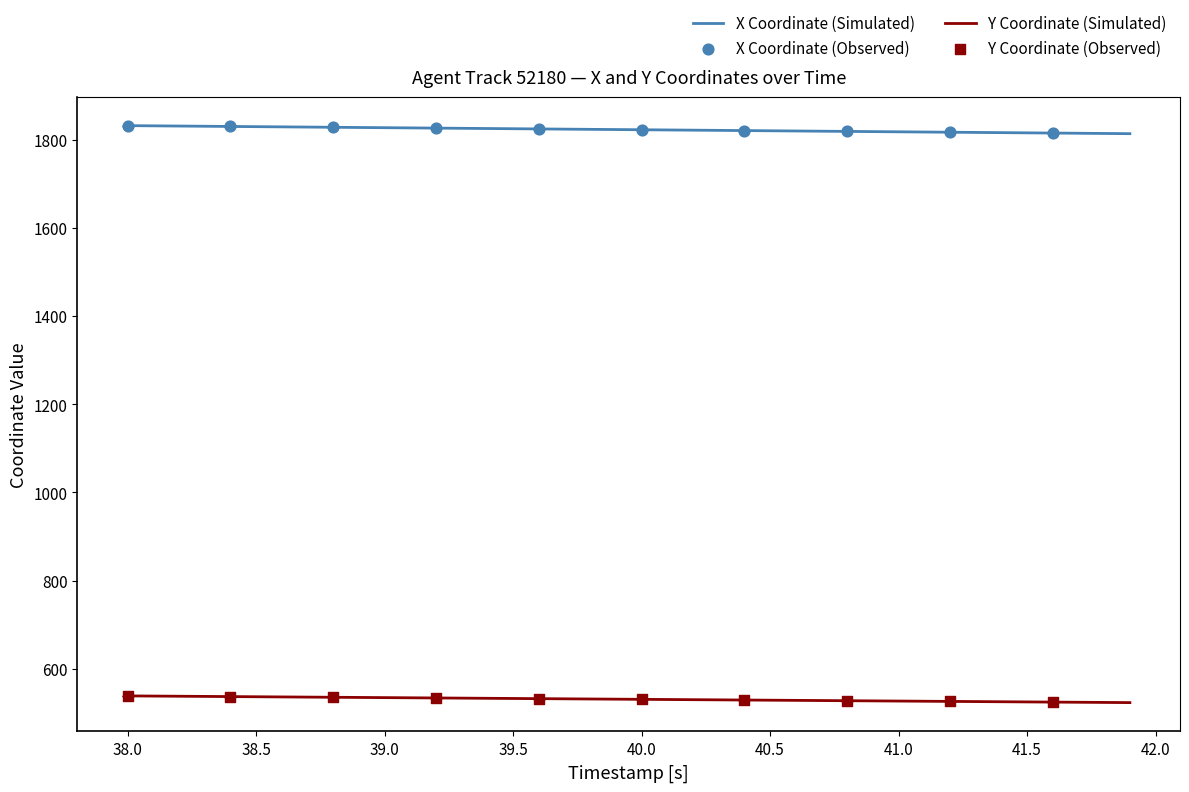

Which series has the largest total across all categories?

X Coordinate (Simulated)